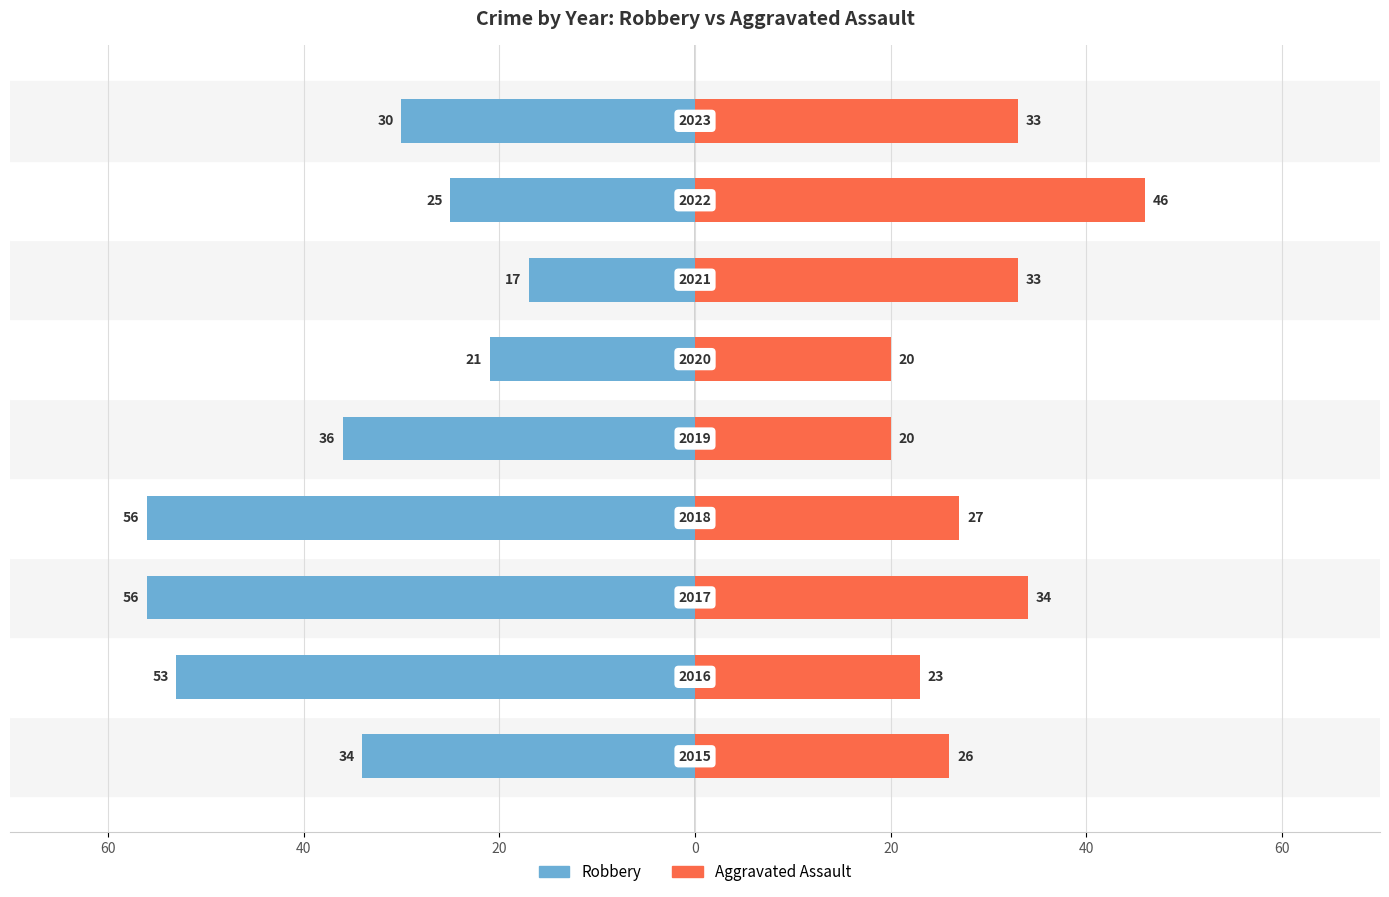

What are all the series names shown in the legend?

Robbery, Aggravated Assault